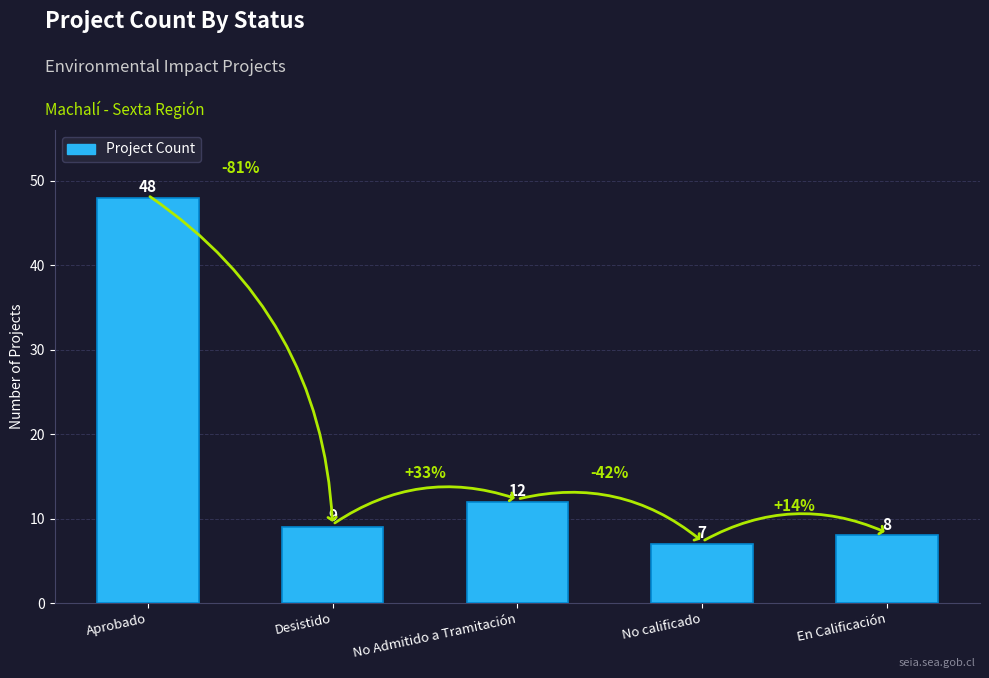

Reading left to right, transcribe all the data shown in this chart.

Aprobado=48	Desistido=9	No Admitido a Tramitación=12	No calificado=7	En Calificación=8